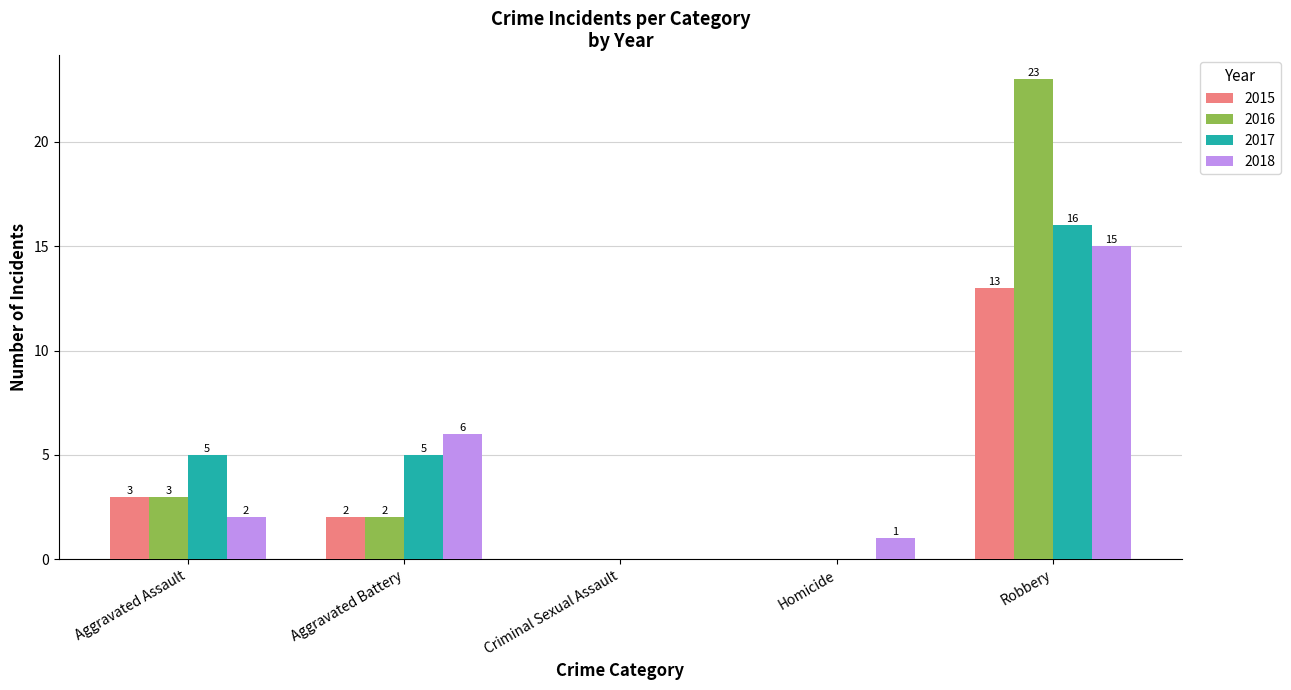

Reading right to left, what are all the values shown in this chart?

2015: 13	0	0	2	3
2016: 23	0	0	2	3
2017: 16	0	0	5	5
2018: 15	1	0	6	2